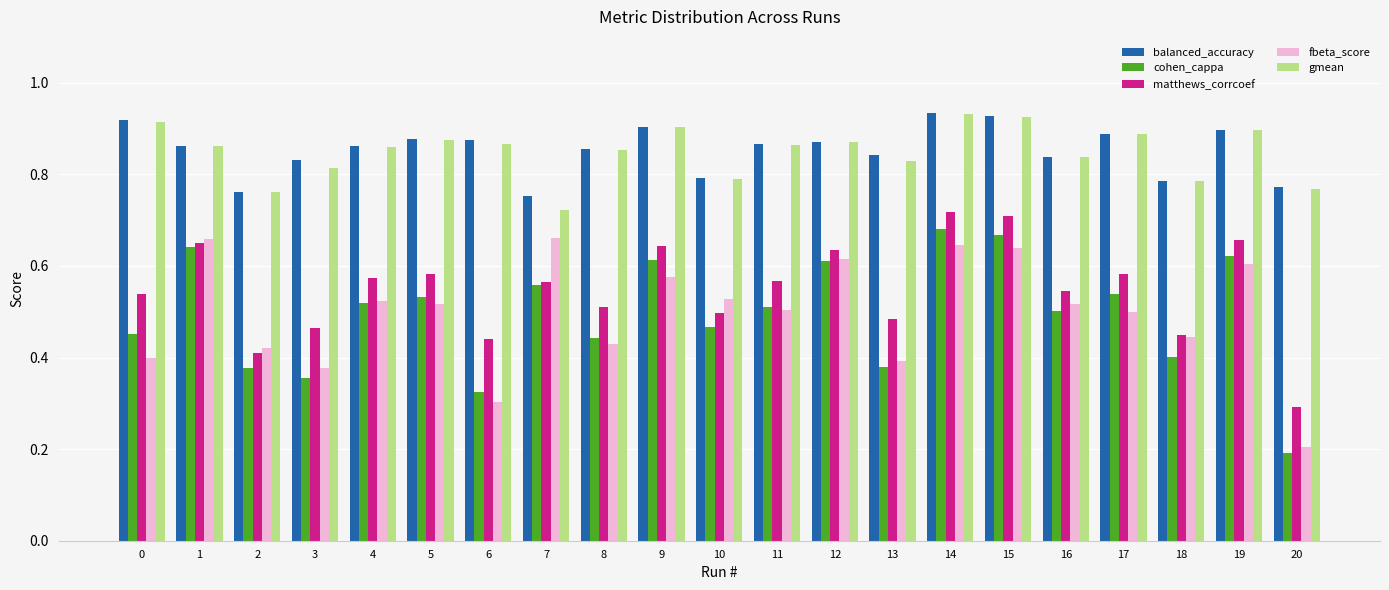

What is the difference between the second highest and second lowest values in the gmean series?

0.2